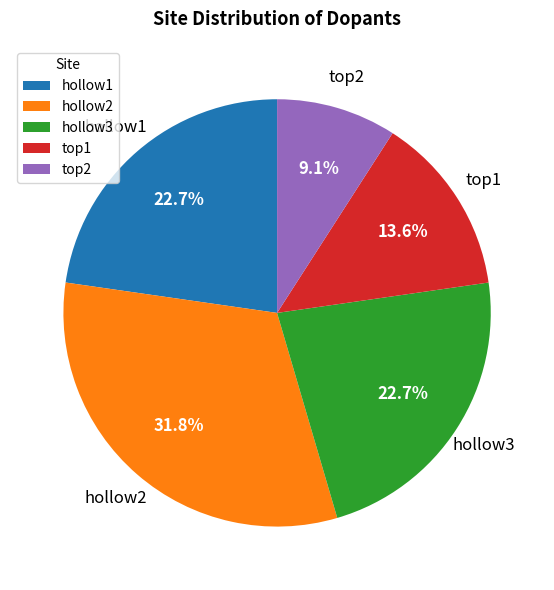

To the nearest percent, what is the average slice percentage?

20%